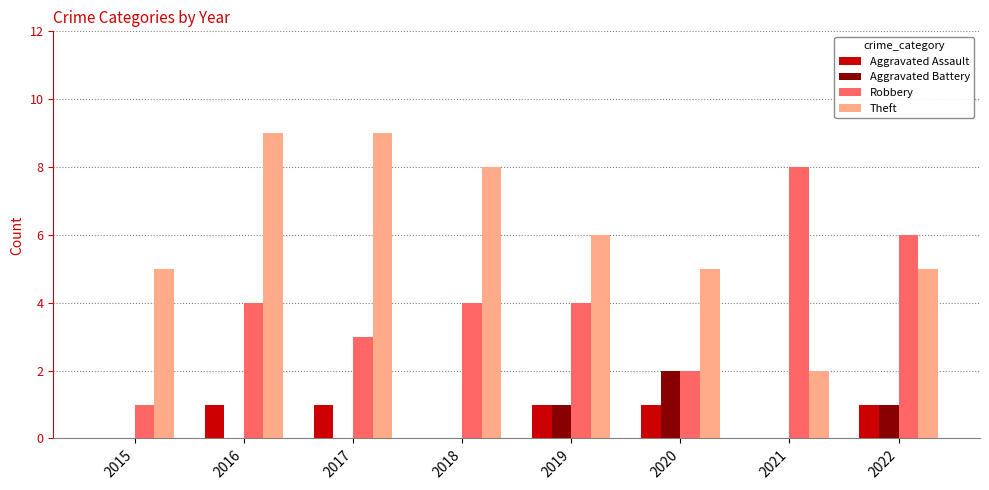

Is it true that Theft equals 5 at 2020?

True